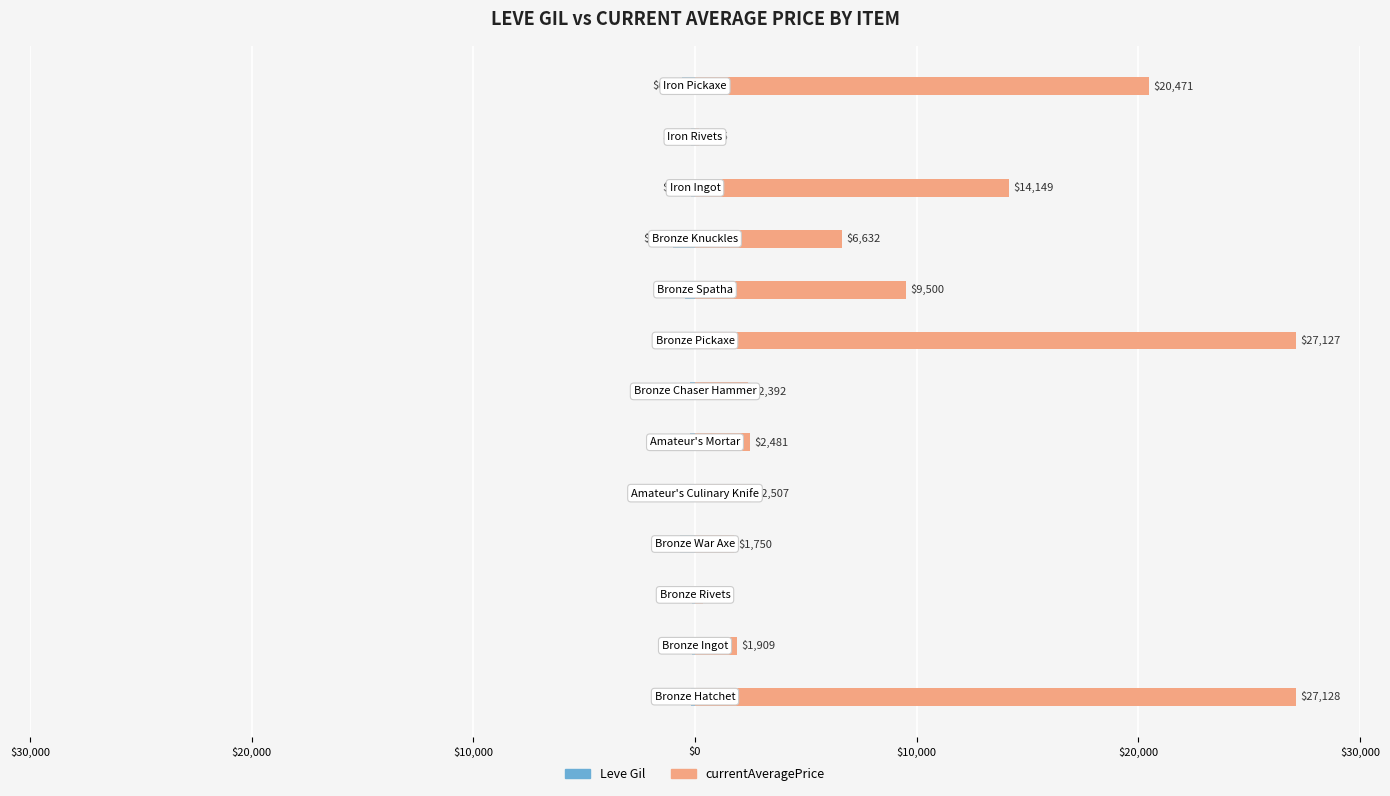

Which has a higher value, 11 or $20,000?

$20,000